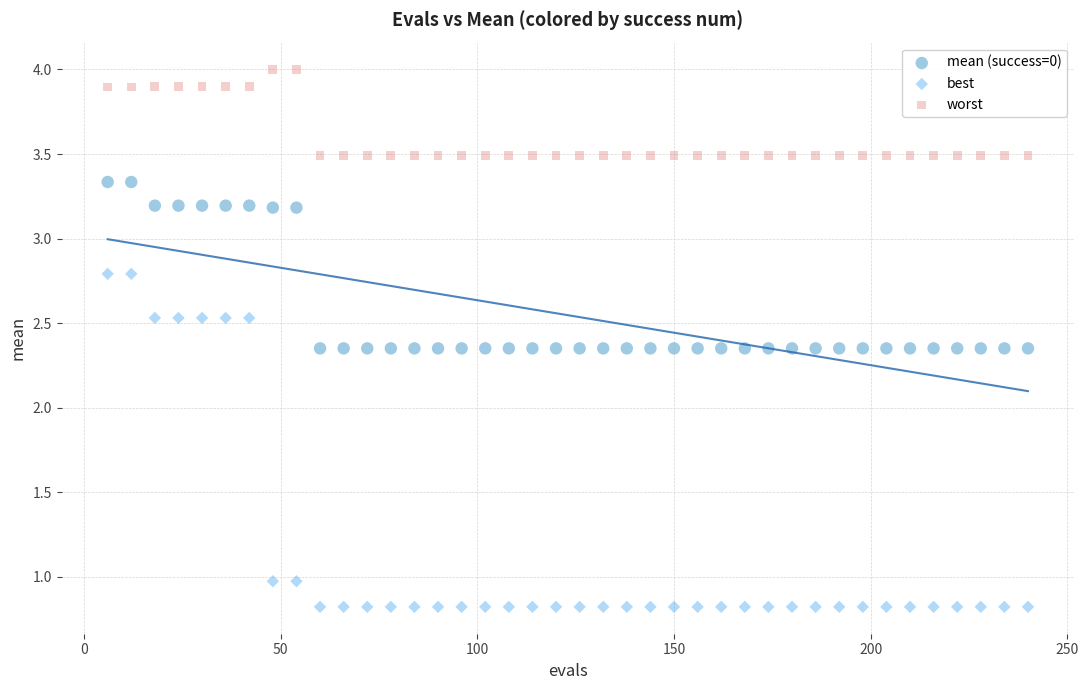

Across all data points, what is the range of X values (max minus min)?

234.0